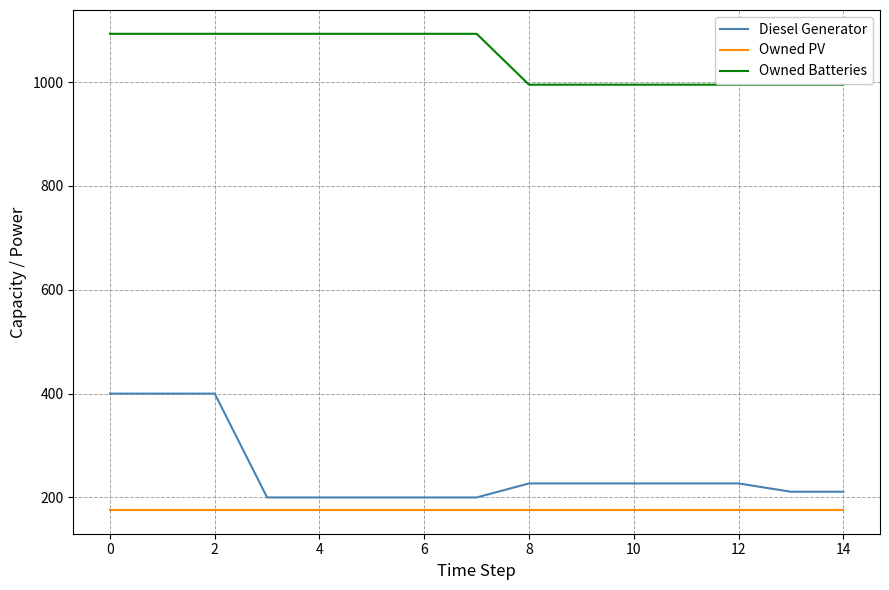

At how many categories does at least one series exceed 583?

15